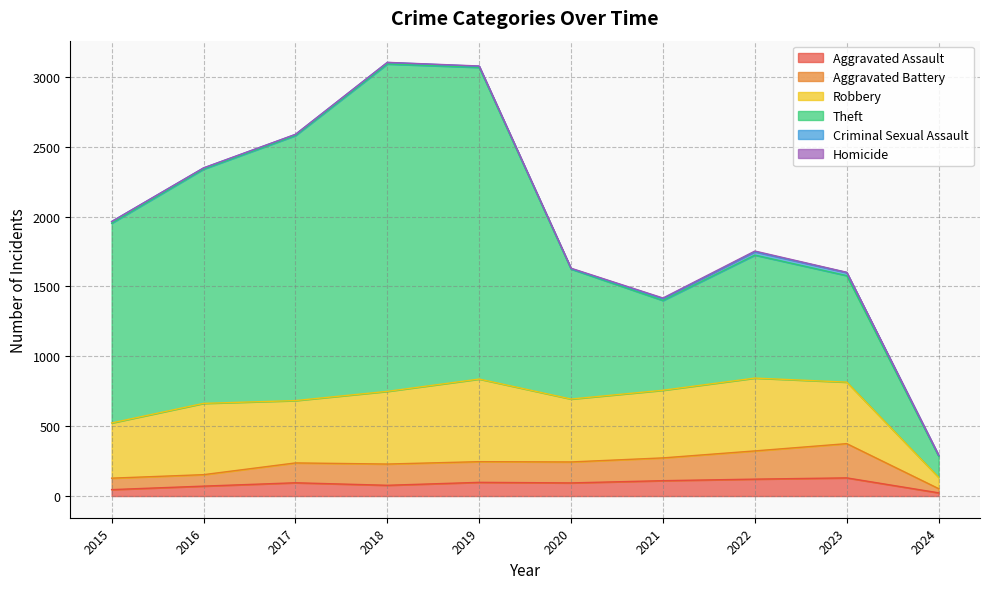

True or false: Aggravated Assault has a value of 27 at 2018.

False